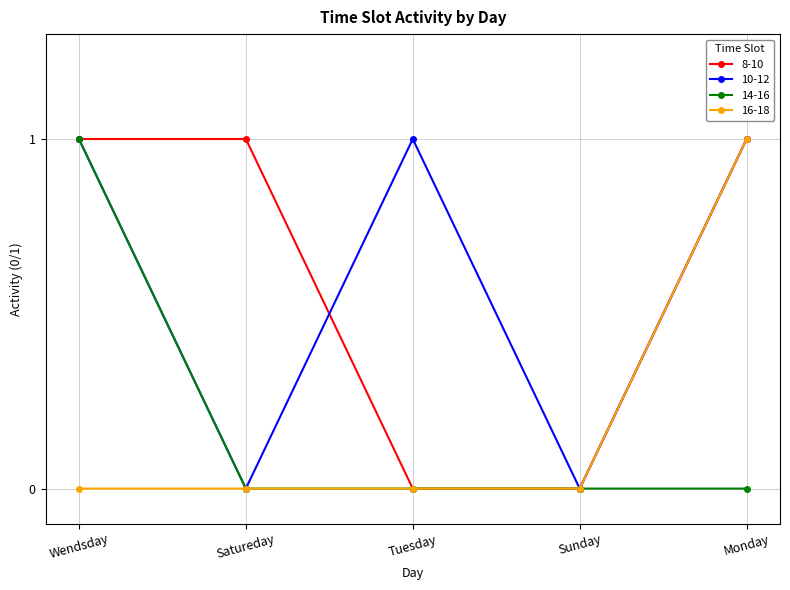

True or false: 16-18 has a value of 0 at Monday.

False